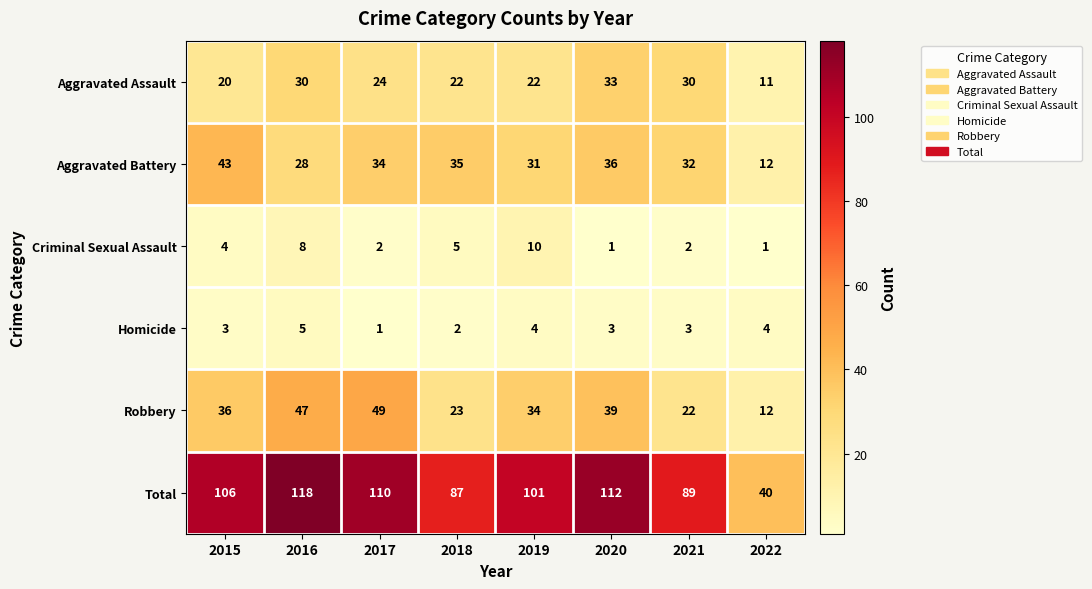

At how many categories does at least one series exceed 50?

7